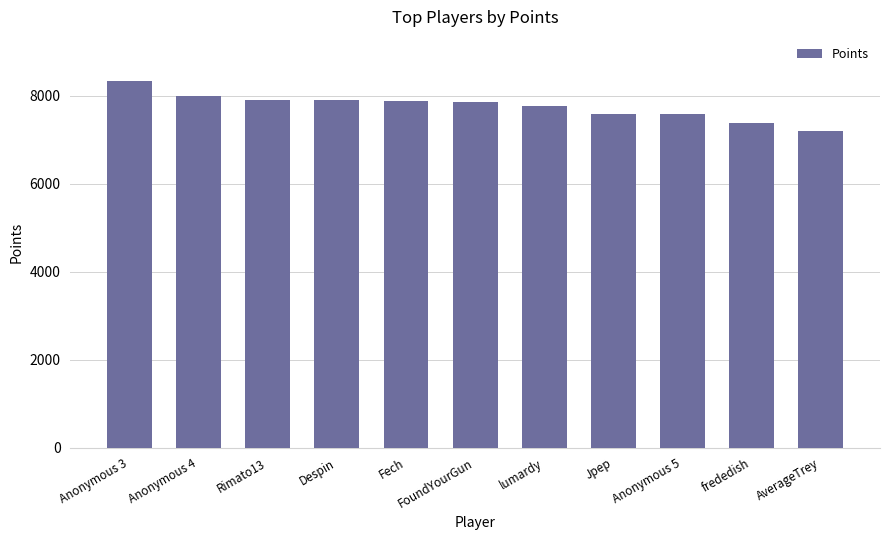

Where is the data nearest to the value 7765?

lumardy